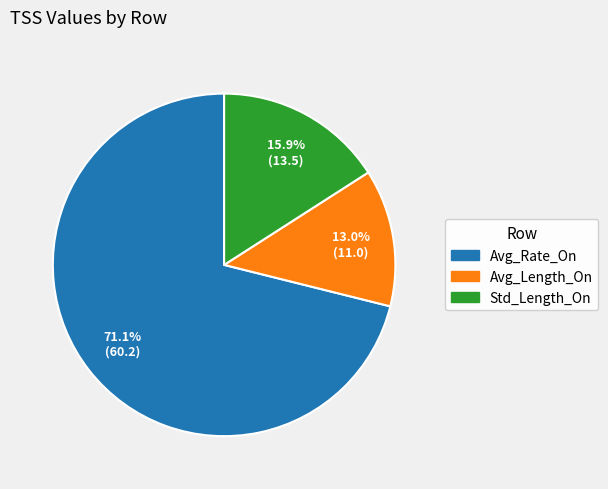

To the nearest percent, what percentage of the pie is Avg_Rate_On?

71%